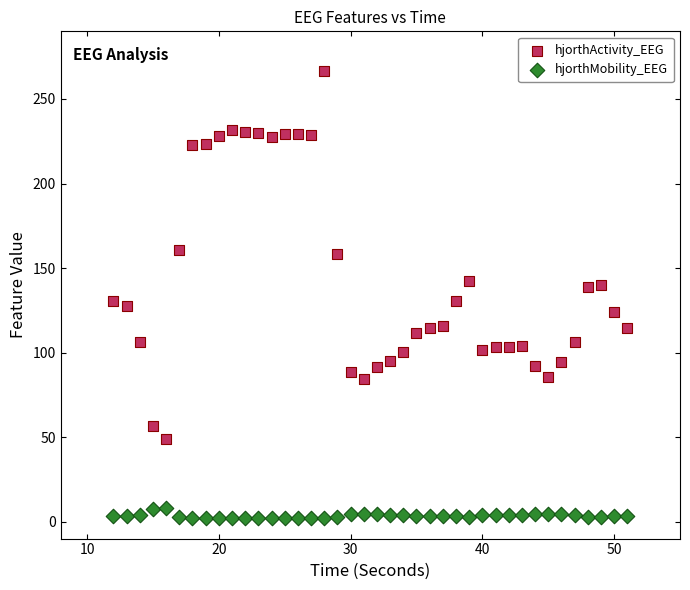

Which series reaches the minimum Y coordinate?

hjorthMobility_EEG